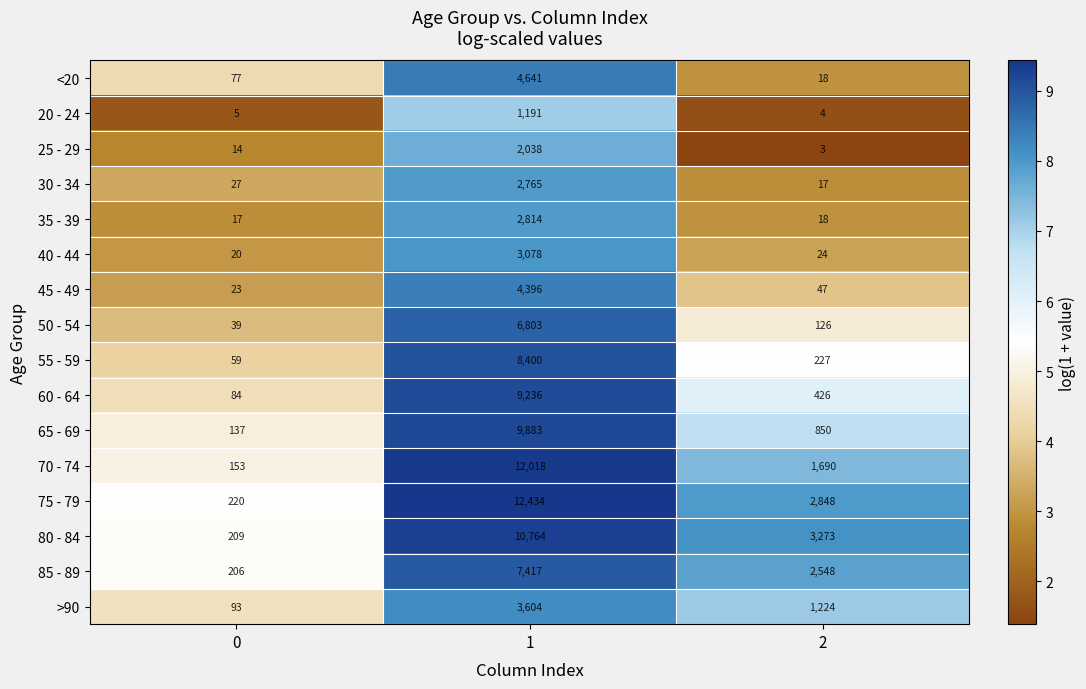

True or false: 40 - 44 has a value of 20 at 0.

True